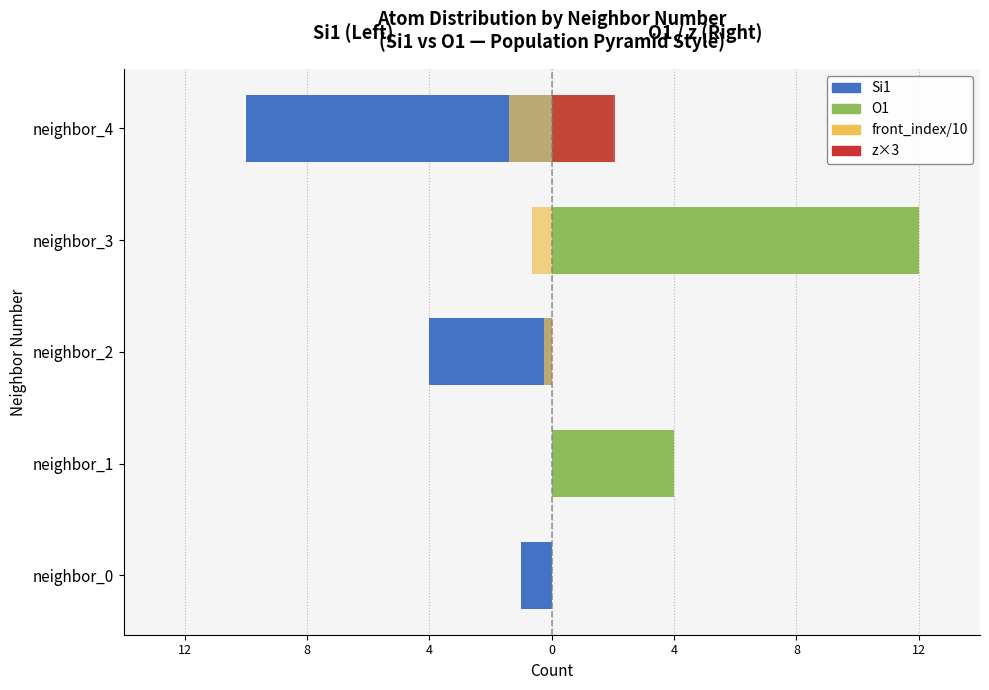

Which series has the largest range (max minus min)?

O1